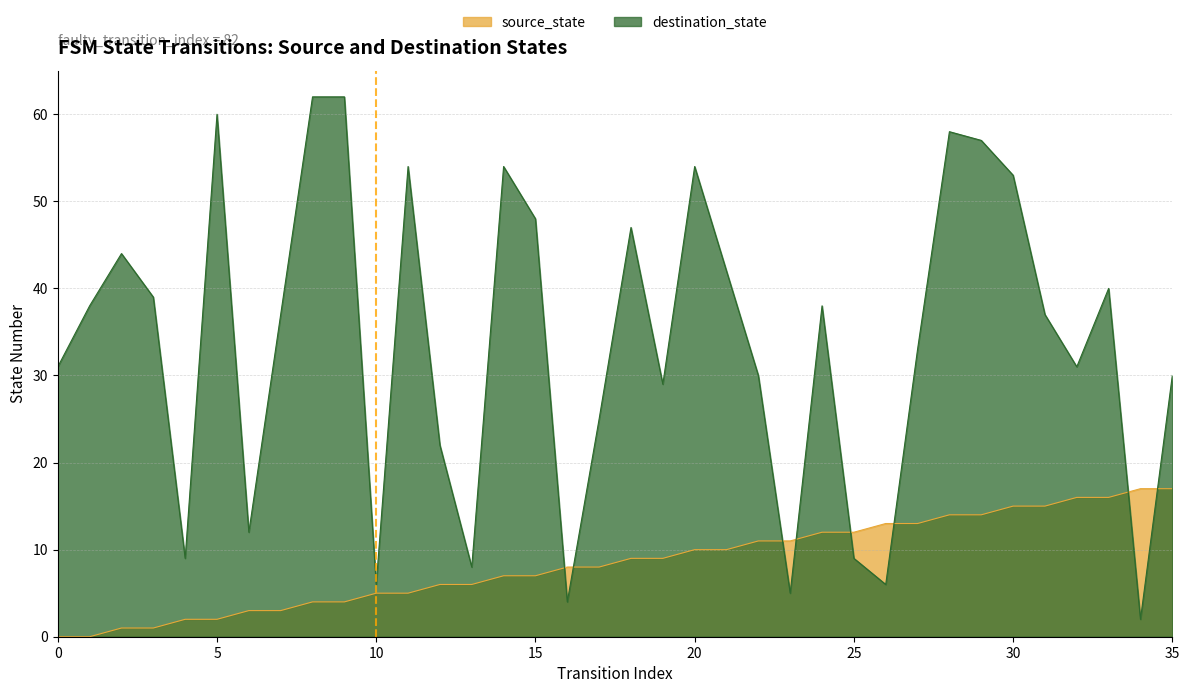

The source_state series shows 7 at 14. True or false?

True